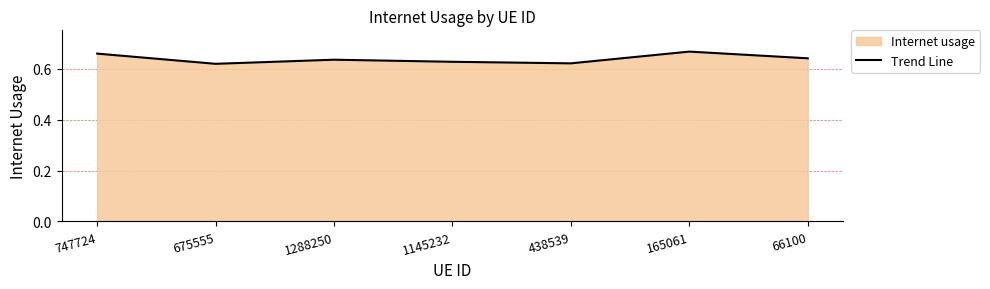

Is it true that the value at 747724 is 0.7?

True